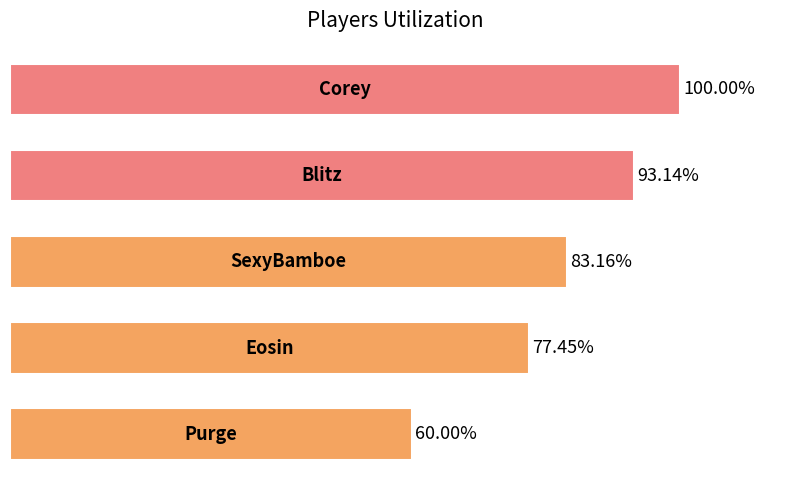

Does the chart contain any negative values?

No